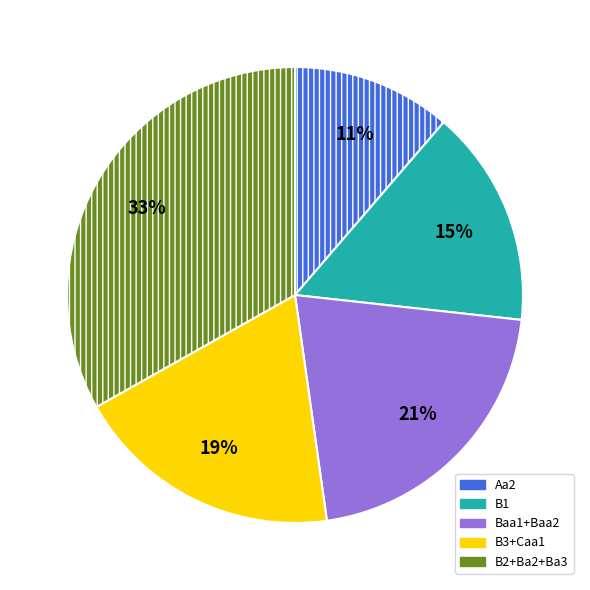

To the nearest percent, what is the average slice percentage?

20%